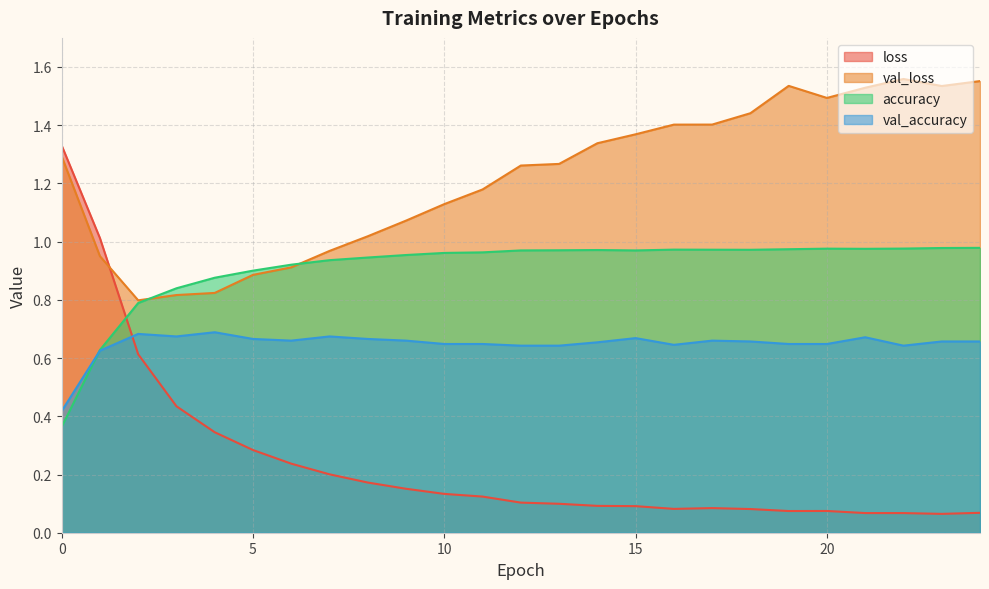

Is it true that accuracy equals 0.3 at 2?

False